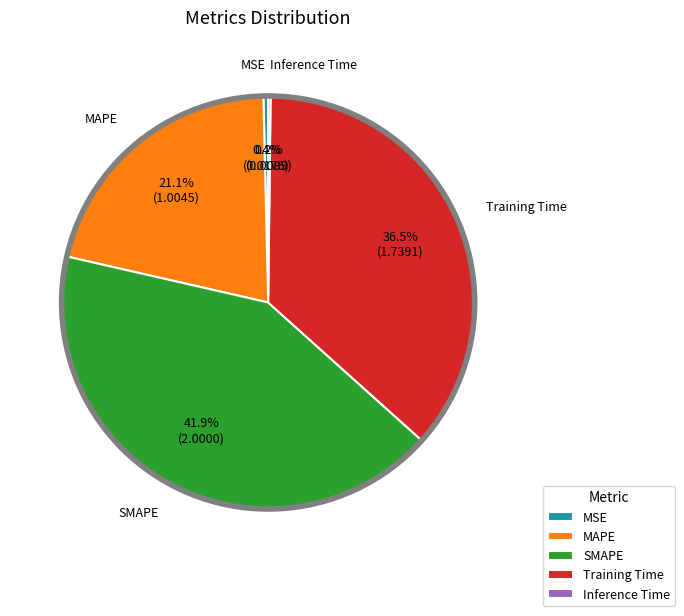

Does Training Time represent more than half of the total?

No